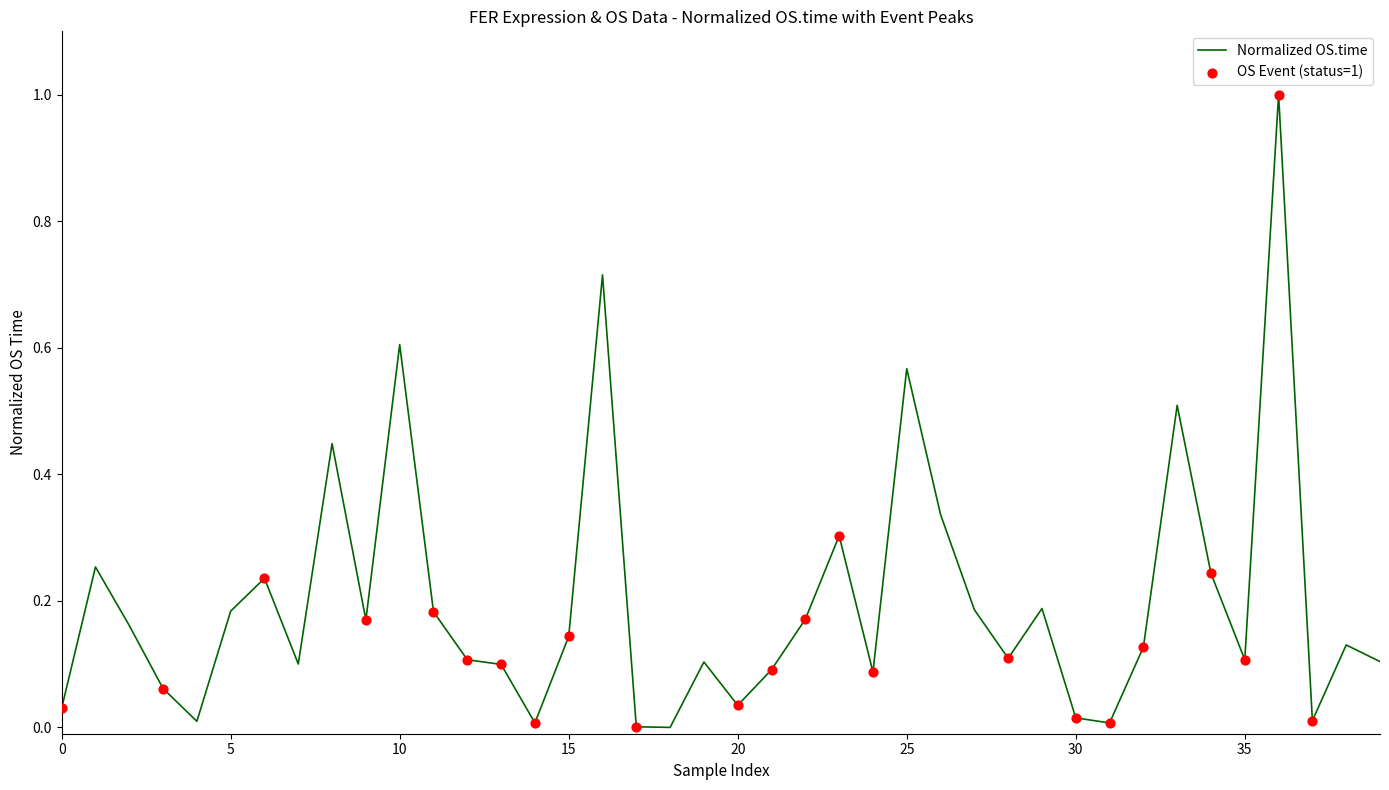

What is the greatest value displayed?

1.0